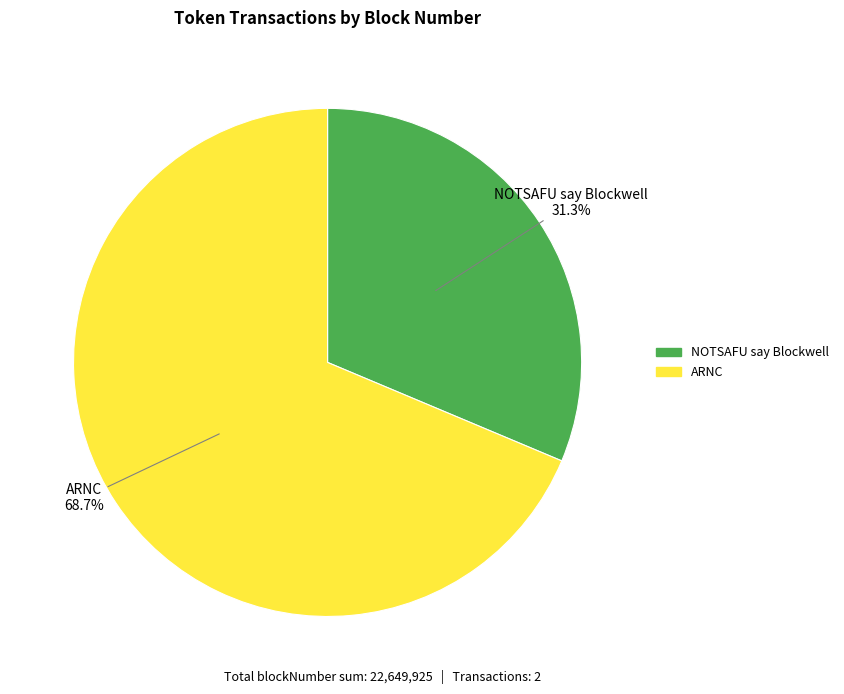

Which category accounts for the majority?

ARNC